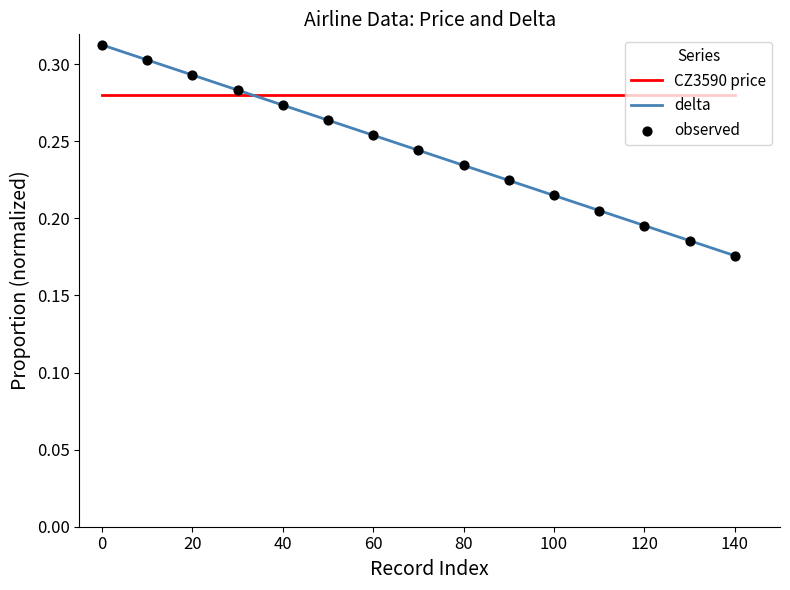

Which series has the largest range (max minus min)?

delta